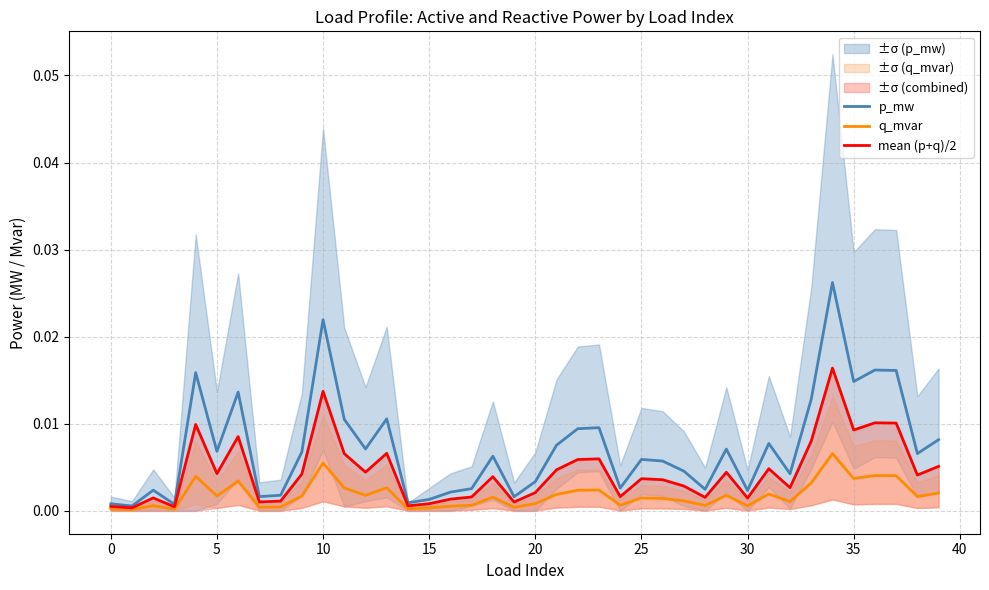

What is the label of the 16th point from the right?

24